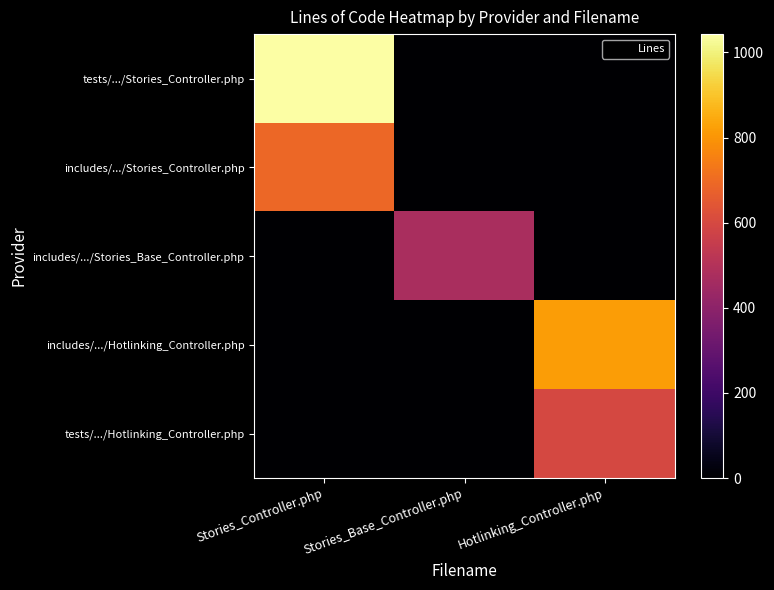

Which label corresponds to the smallest value in the chart?

Stories_Base_Controller.php